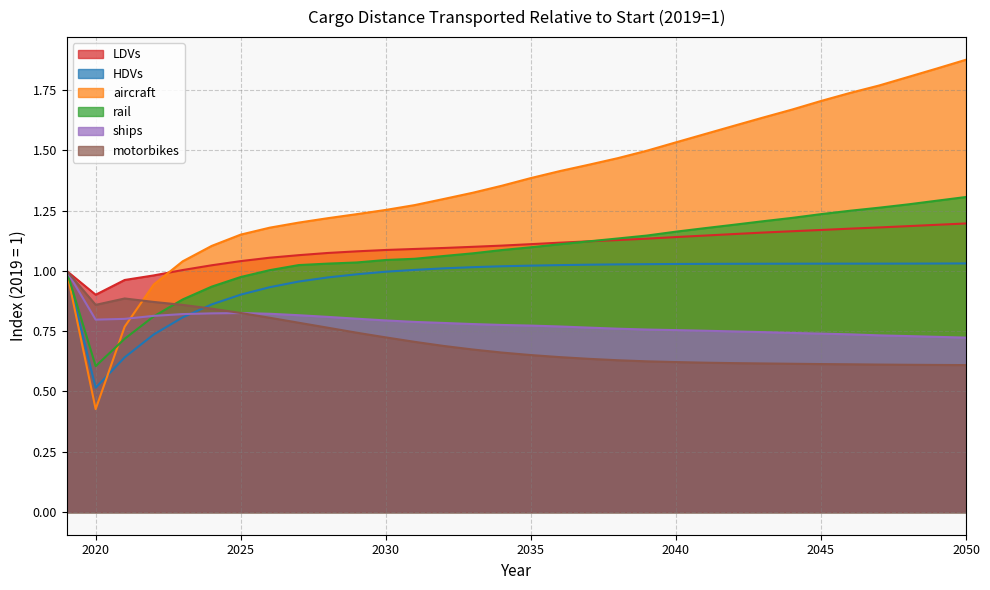

At which category does ships reach its first local peak?

2025